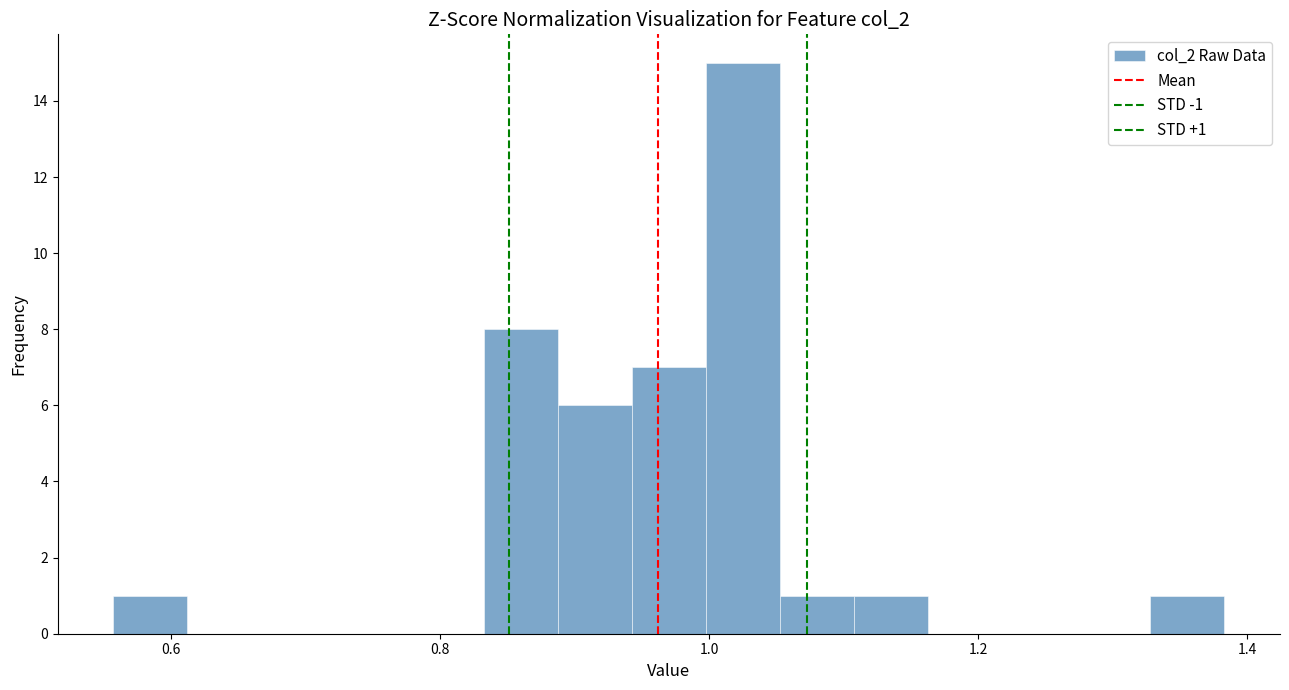

Read against the x-axis, roughly where is the centre of the tallest bar?

1.02